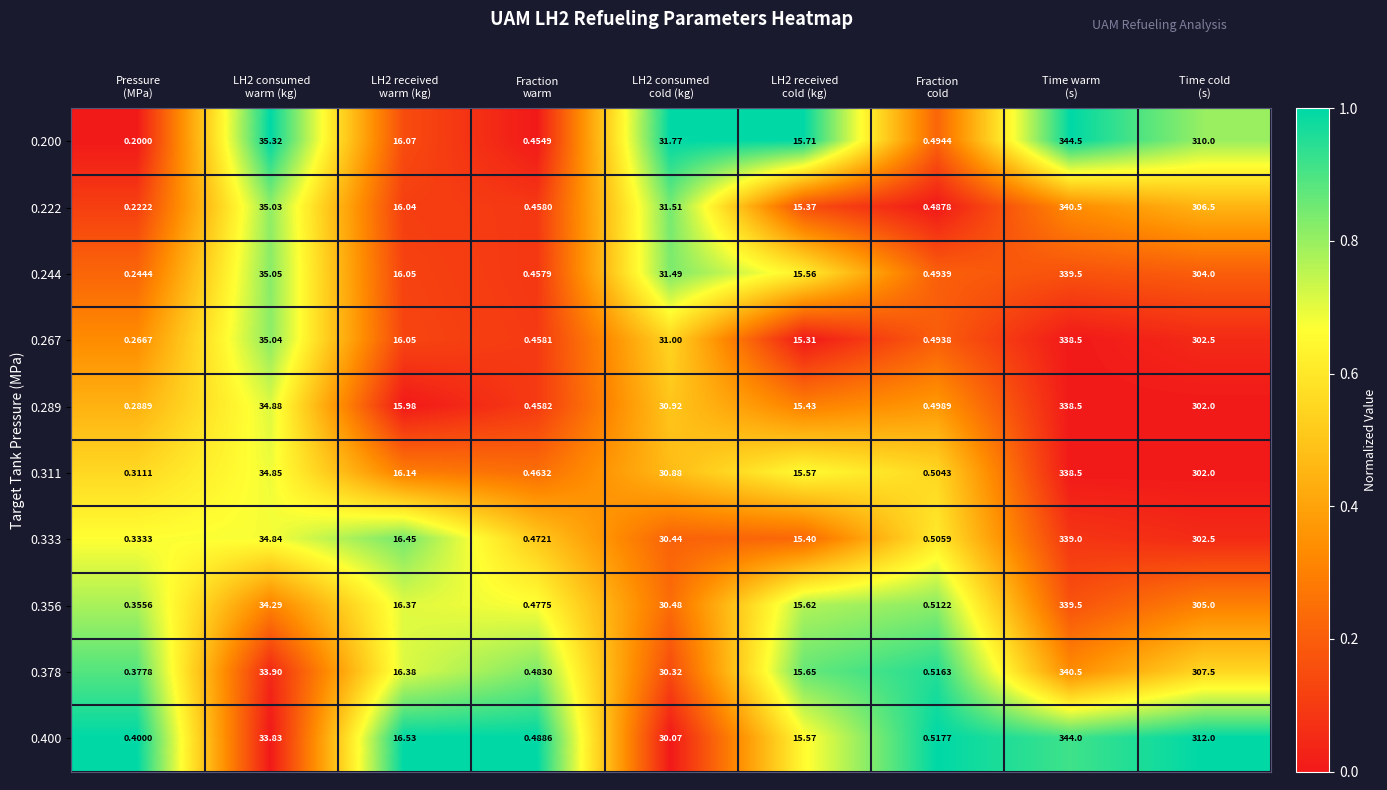

At which category is the sum across all series the highest?

Time warm
(s)